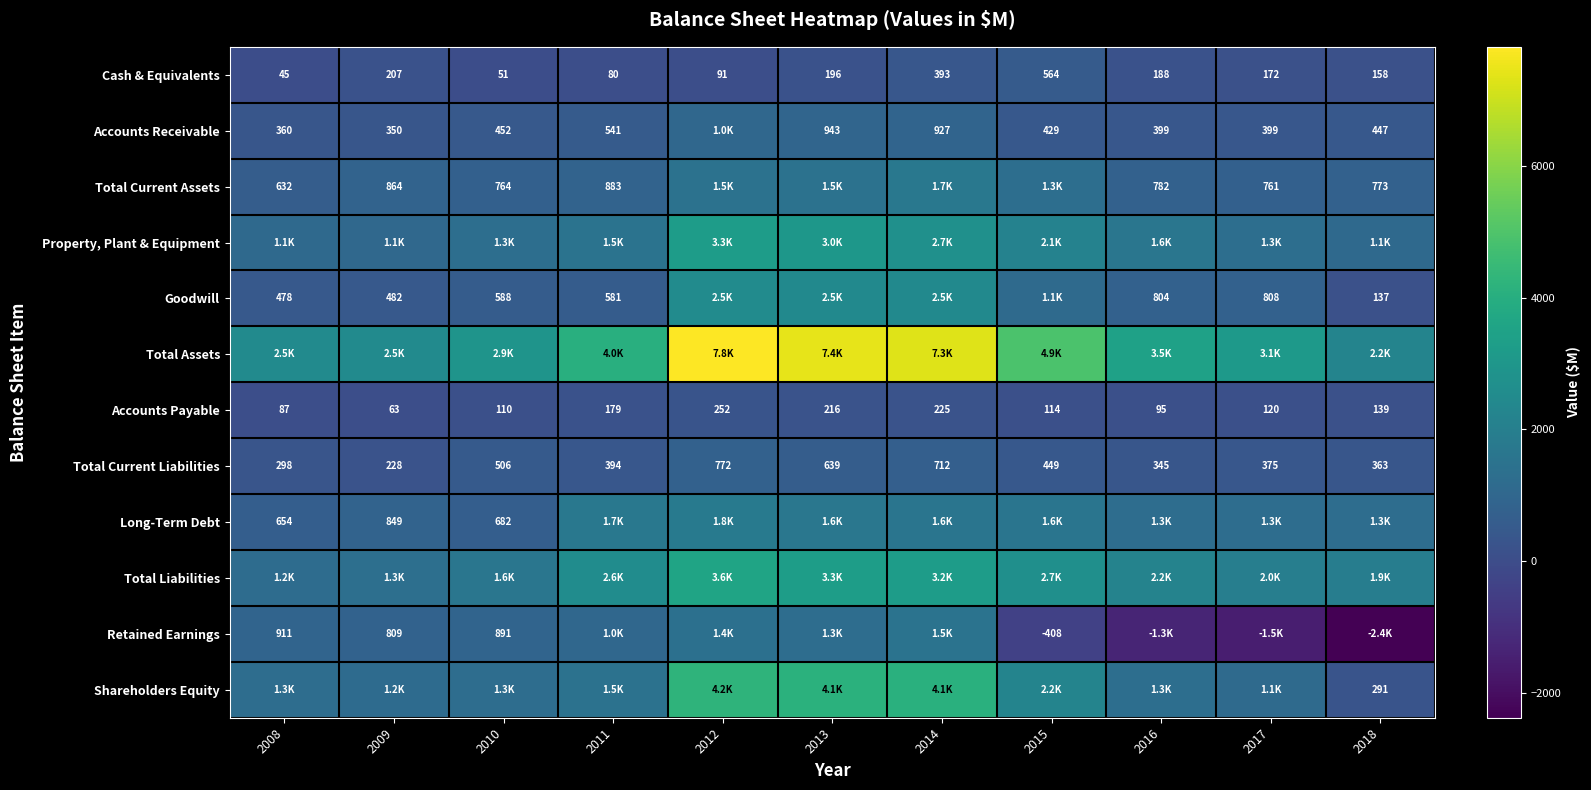

True or false: Accounts Receivable has a value of 634 at 2016.

False